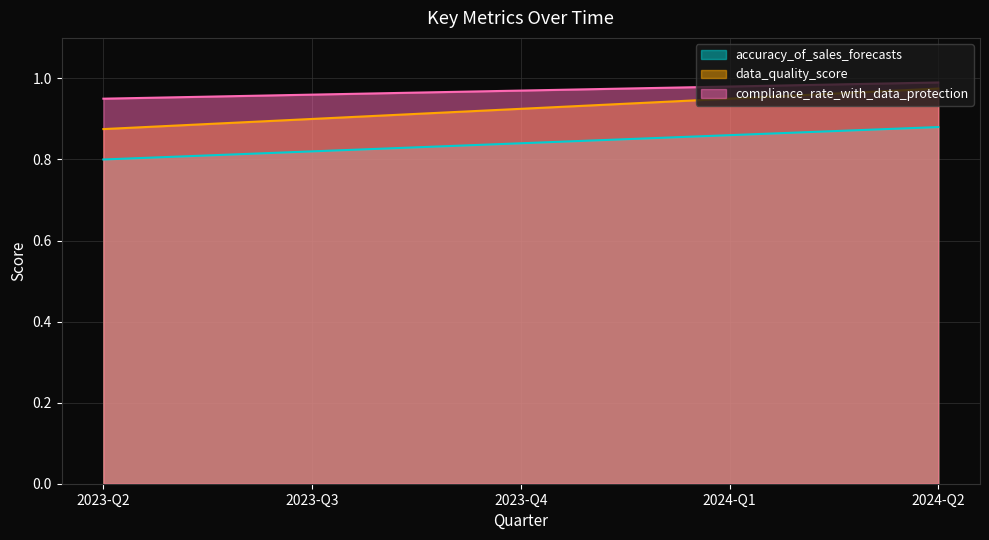

The data_quality_score series shows 0.9 at 2023-Q3. True or false?

True